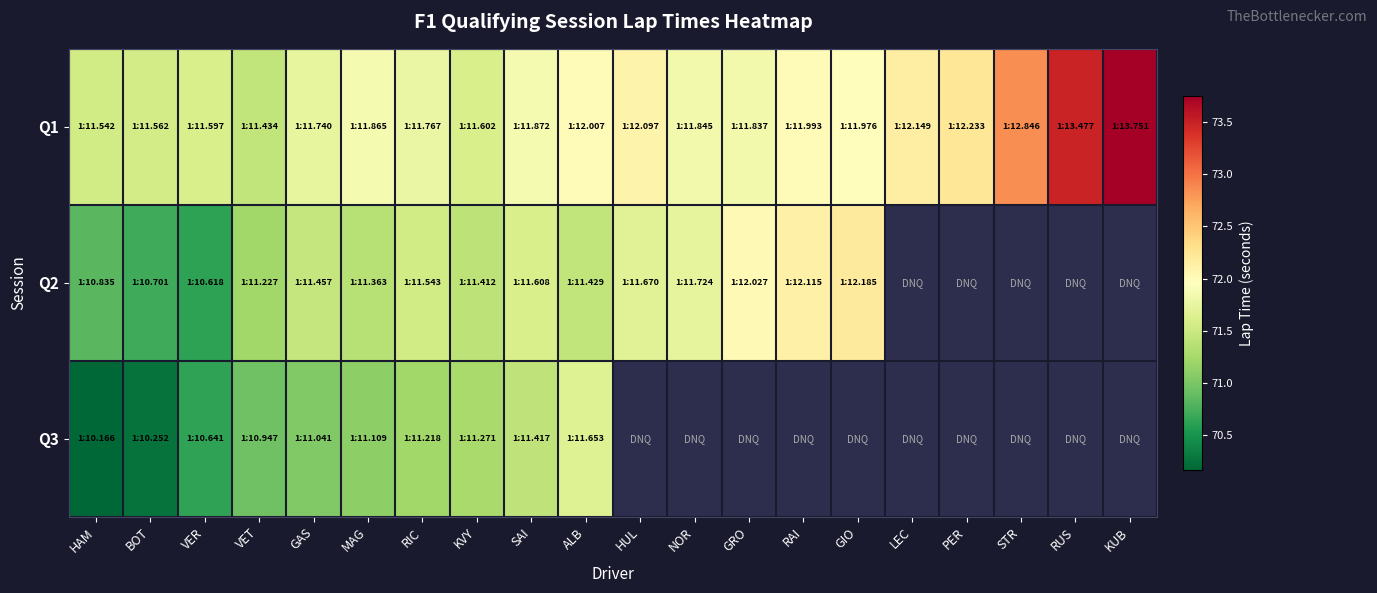

The Q2 series shows 71.5 at GAS. True or false?

True